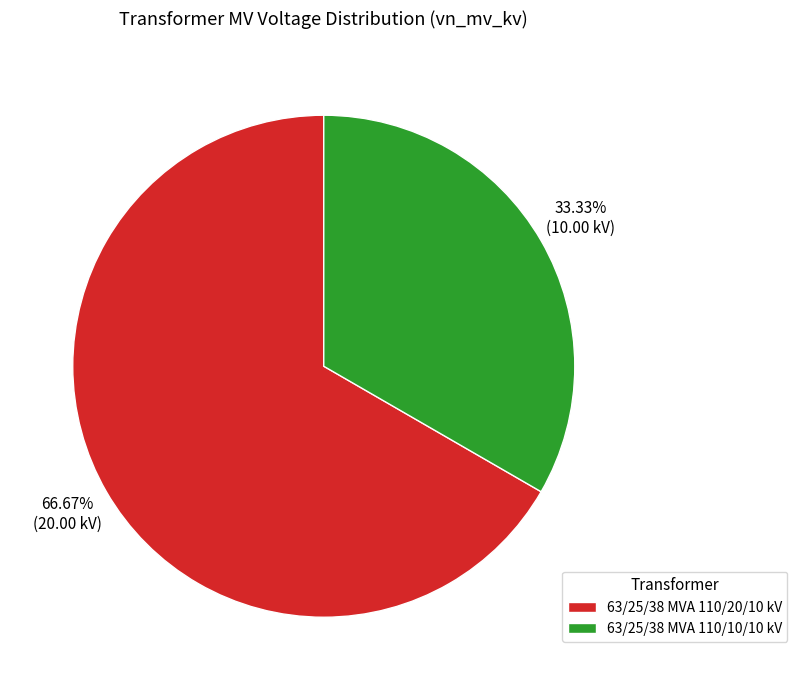

What percentage is the 63/25/38 MVA 110/20/10 kV slice, to the nearest percent?

67%